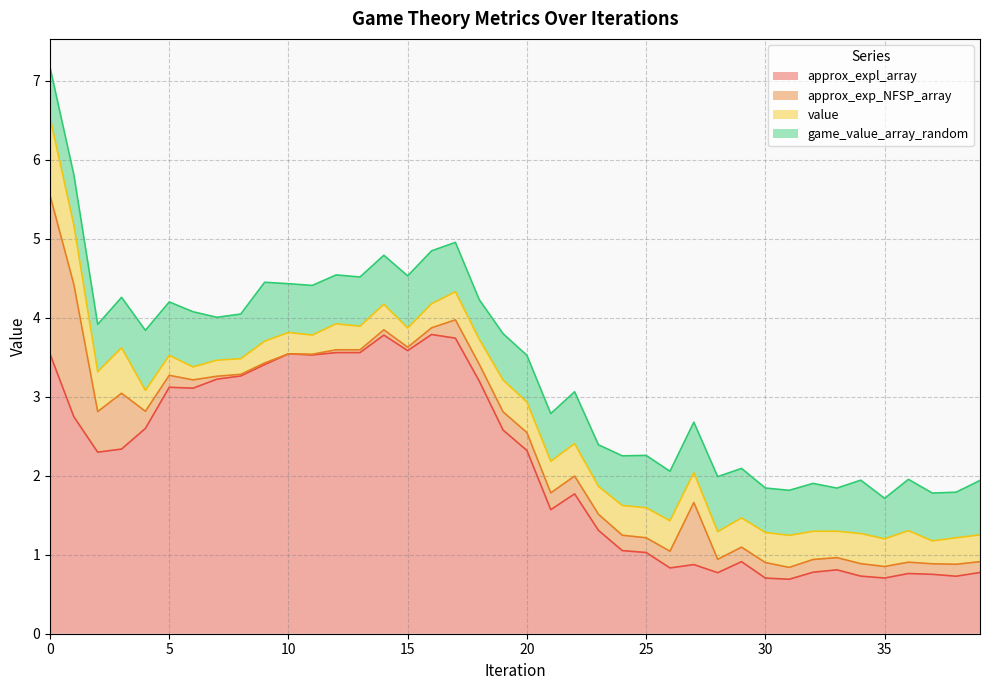

How many lines are shown in the chart?

4